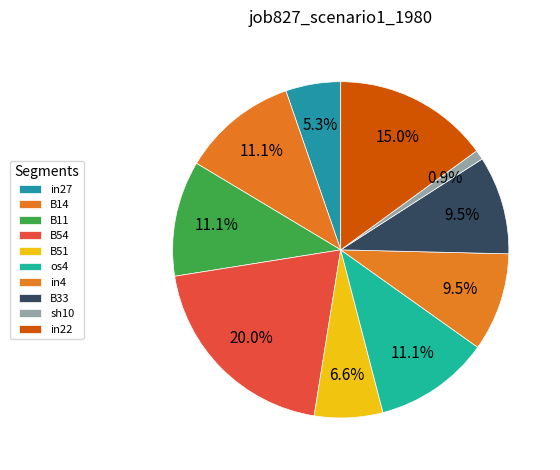

To the nearest percent, what portion does os4 represent?

11%